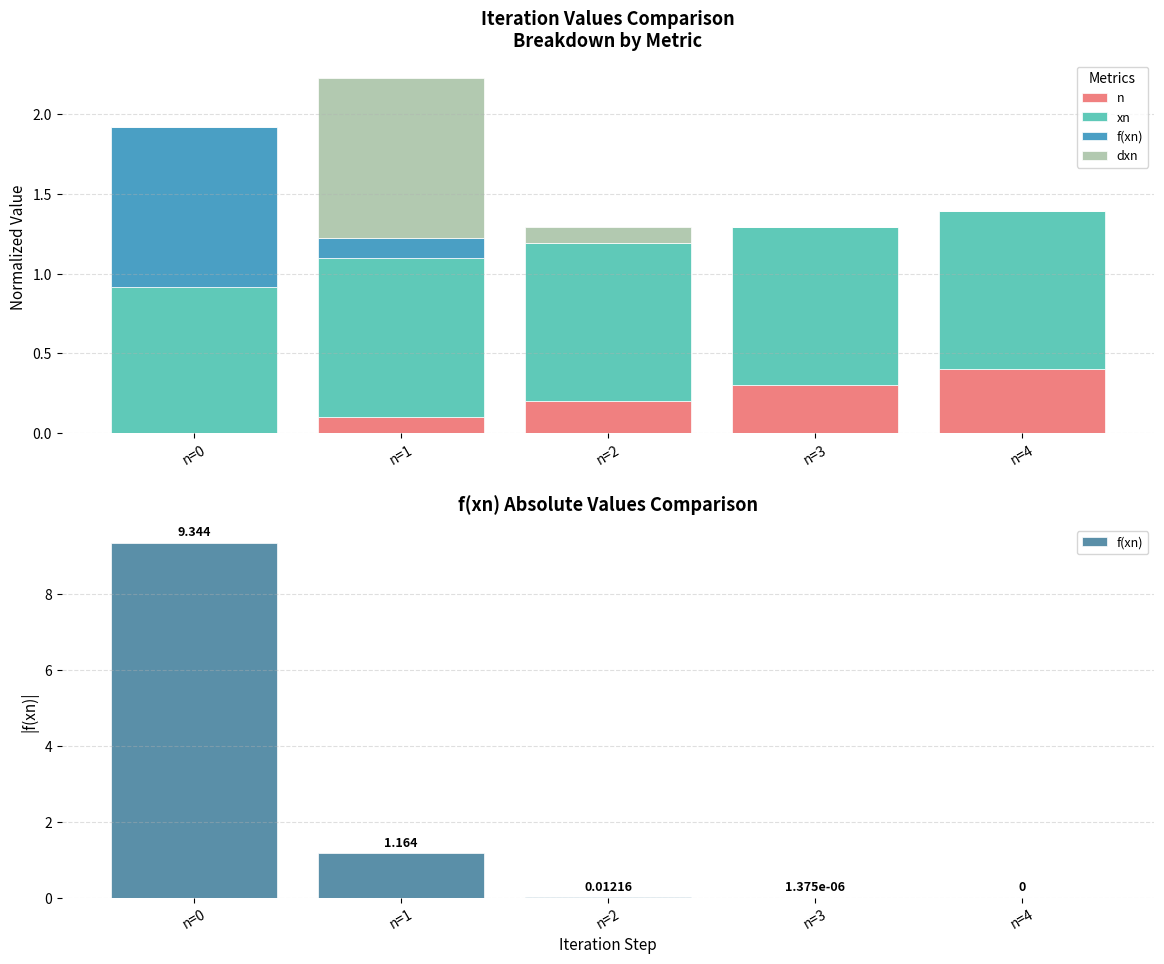

Reading left to right, list all the values displayed in this chart.

n: 0.0	0.1	0.2	0.3	0.4
xn: 0.9	1.0	1.0	1.0	1.0
f(xn): 9.3	1.2	0.0	0.0	0.0
dxn: 0.0	1.0	0.1	0.0	0.0